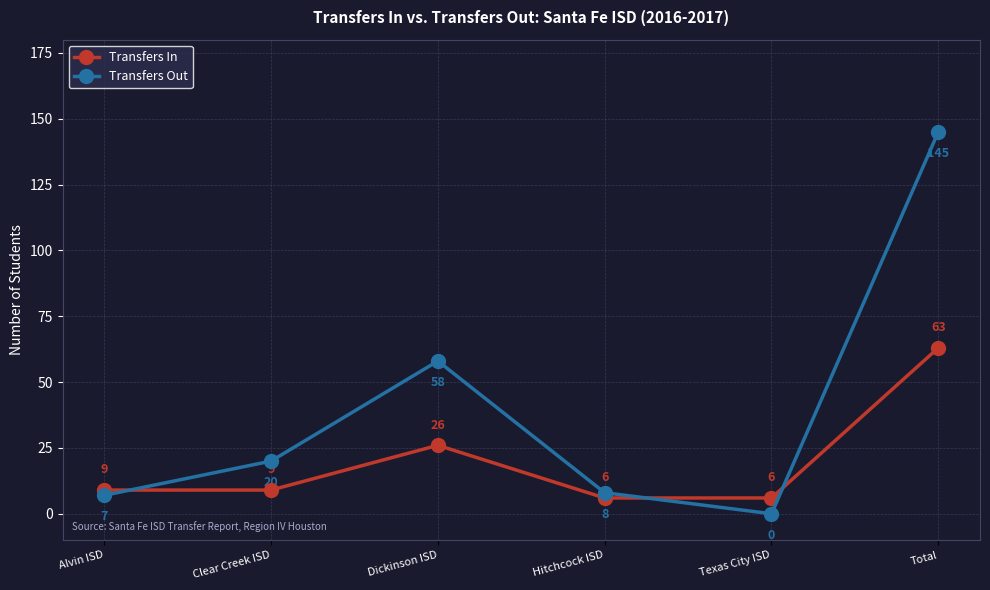

Where is the first local maximum for Transfers Out?

Dickinson ISD